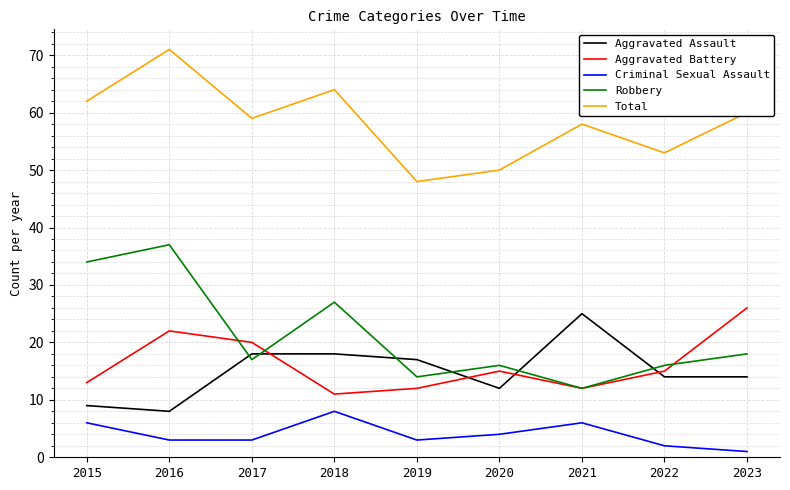

True or false: Criminal Sexual Assault and Aggravated Assault intersect in this chart.

False